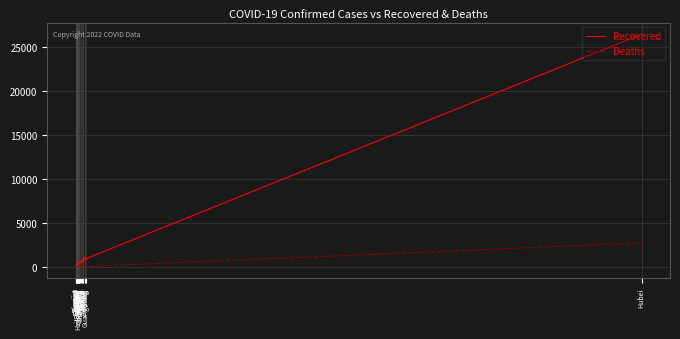

At how many categories does at least one series exceed 1894?

1